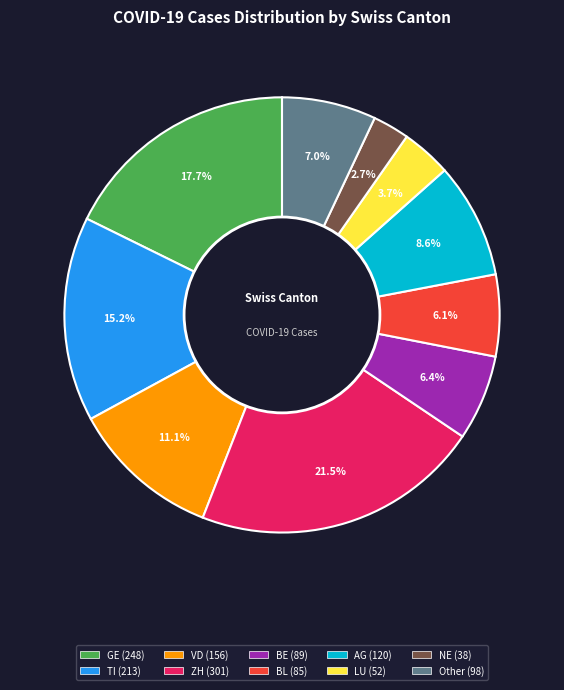

Is there a majority slice in this chart?

No